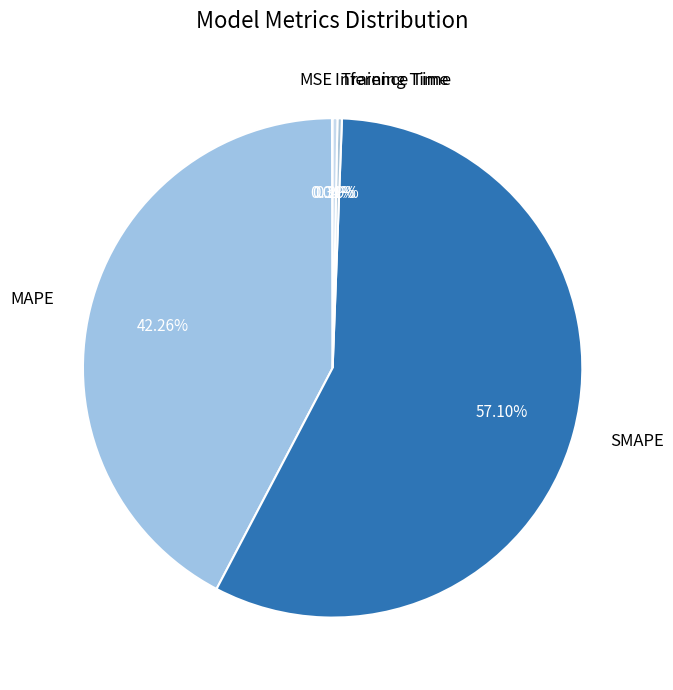

Is SMAPE the majority of the pie?

Yes